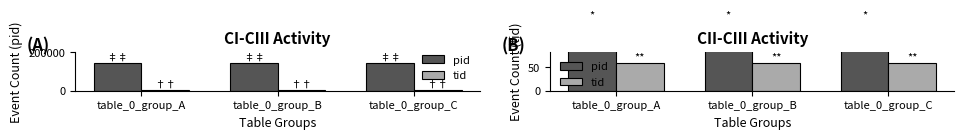

How many bars are there in each group?

2